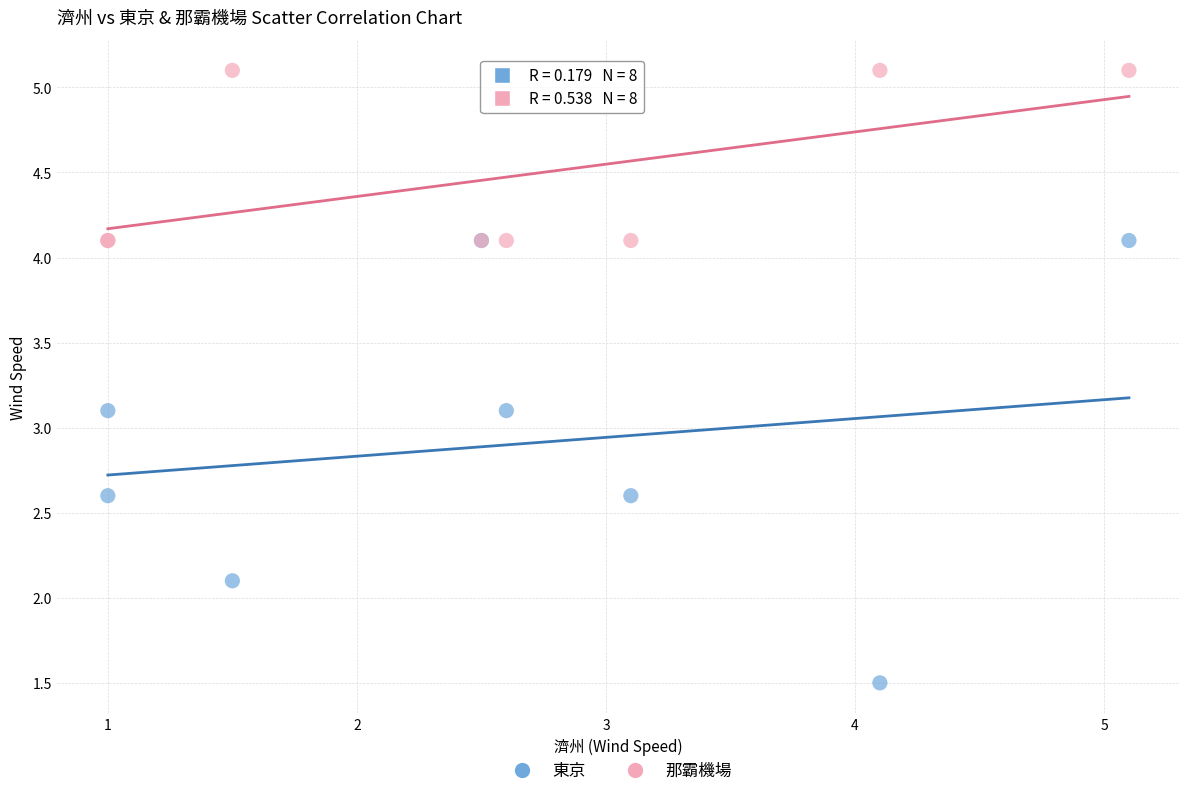

In the 東京 series, what Y value is closest to 2?

2.1